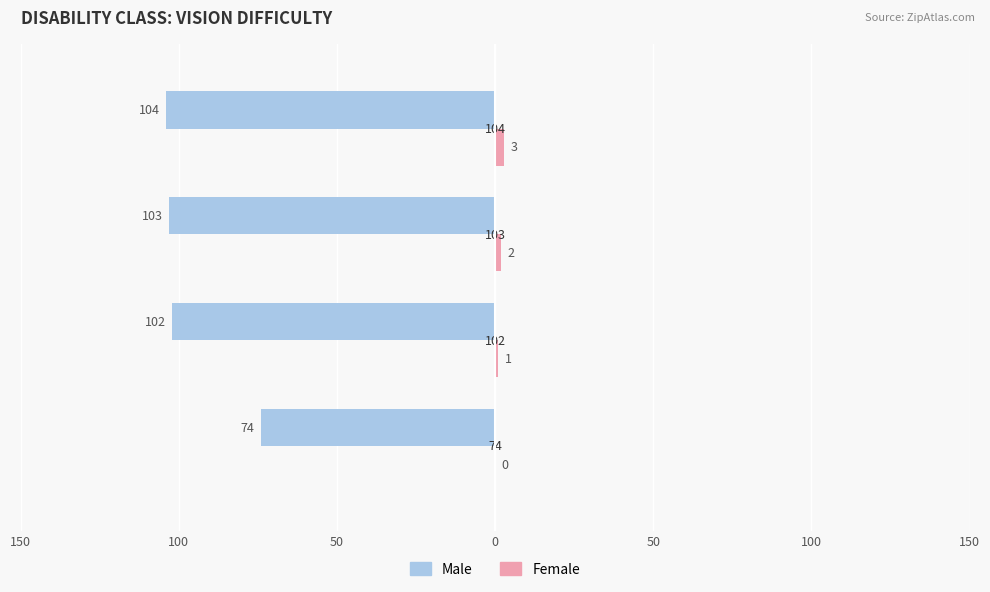

What is the maximum value for Female?

3